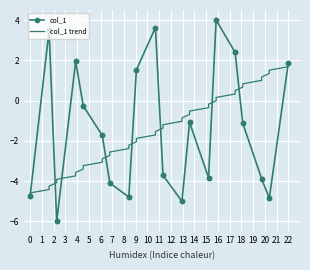

Which series has the widest spread of values?

col_1